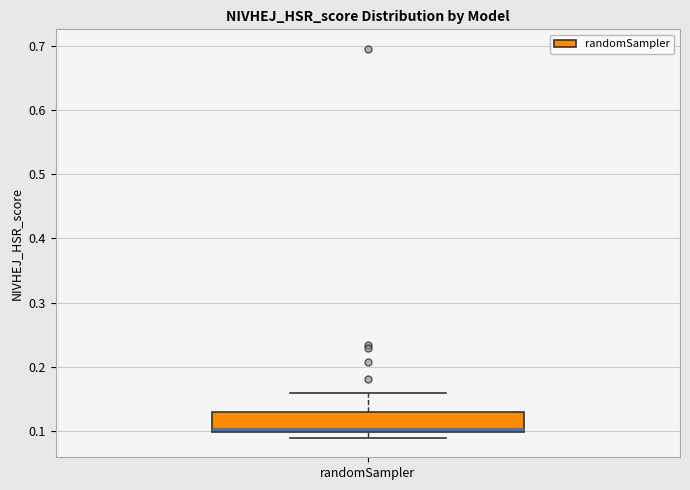

Read this box plot against the y-axis: the position of the median line, the range covered by the box, and the ends of both whiskers. The values are not printed on the chart, so give them approximately, as read against the axis.

median 0.10 (just above the box's lower edge), box 0.10 to 0.13, whiskers 0.09 to 0.16